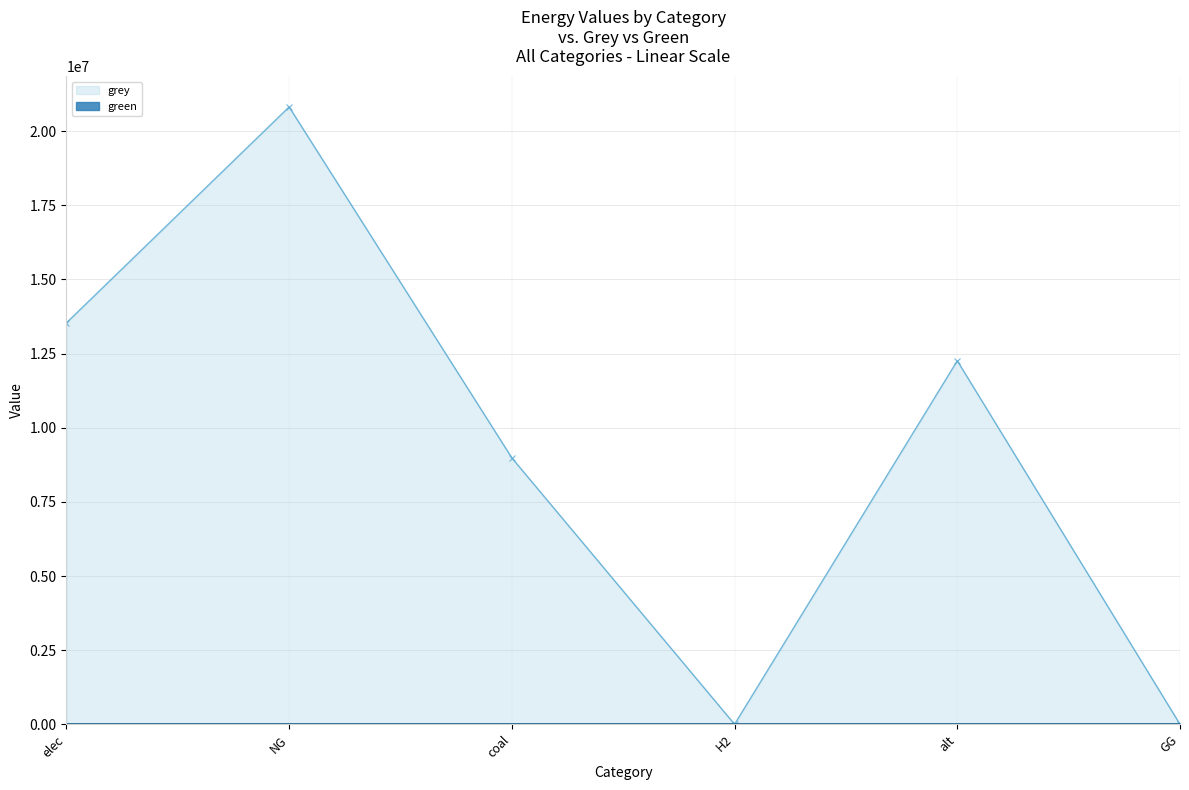

What is the average value?

9265211.5